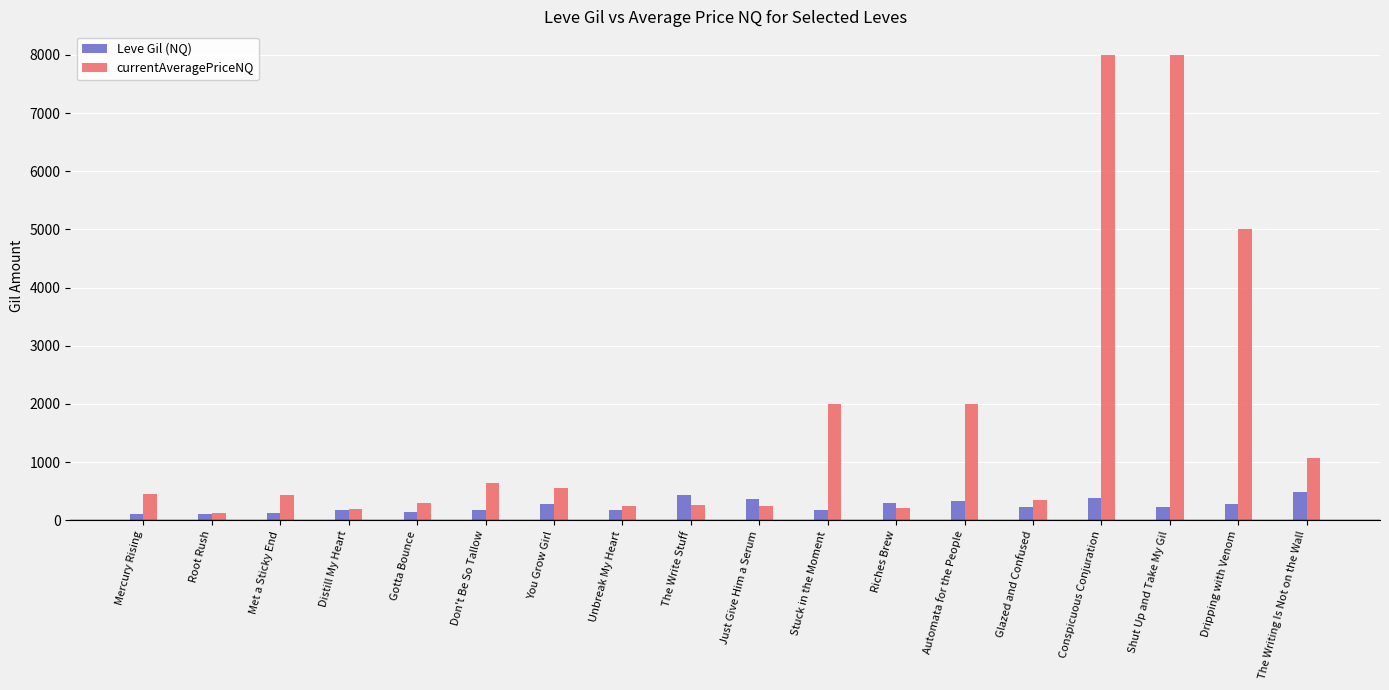

What is the difference between the second highest and minimum values in the currentAveragePriceNQ series?

7878.8